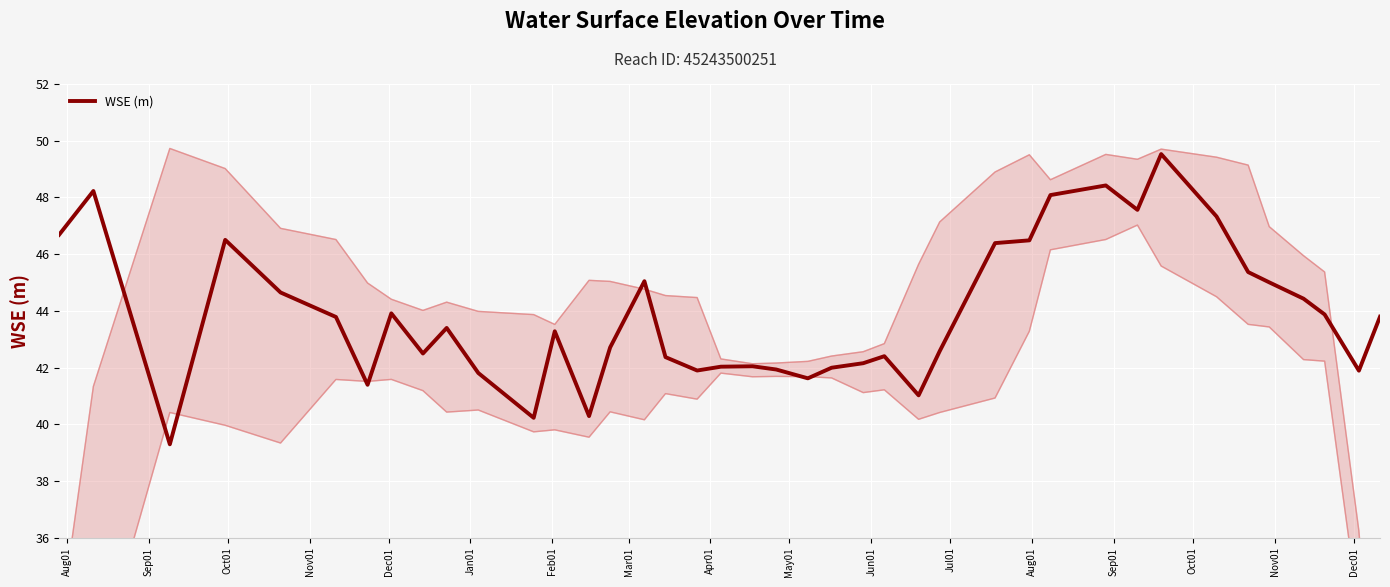

What is the minimum value for WSE (m)?

39.3